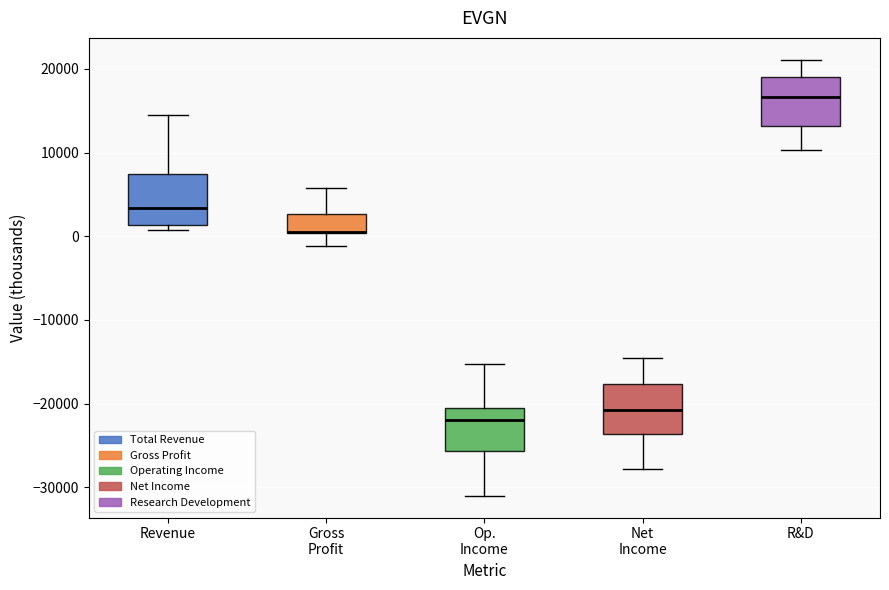

Reading left to right, transcribe this box plot: for each box, give where its median line is, the range the box spans, and where its two whiskers end, as read against the y-axis. The values are not printed on the chart, so give them approximately, as read against the axis.

Revenue: median 3000, box 1000 to 8000, whiskers 1000 (just below the box's lower edge) to 15000
Gross Profit: median 1000 (drawn on the box's lower edge), box 0 to 3000, whiskers -1000 to 6000
Op. Income: median -22000, box -26000 to -21000, whiskers -31000 to -15000
Net Income: median -21000, box -24000 to -18000, whiskers -28000 to -14000
R&D: median 17000, box 13000 to 19000, whiskers 10000 to 21000